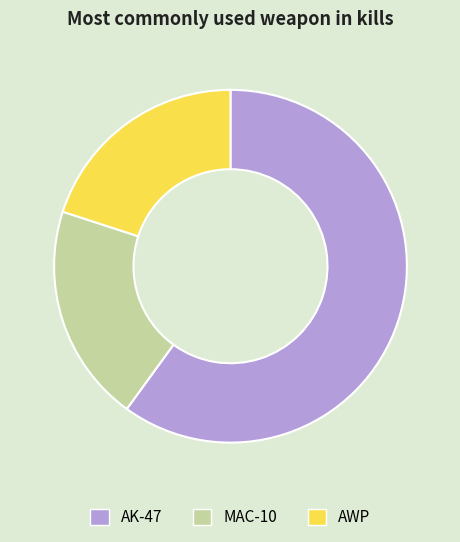

What is the largest slice in the pie chart?

AK-47